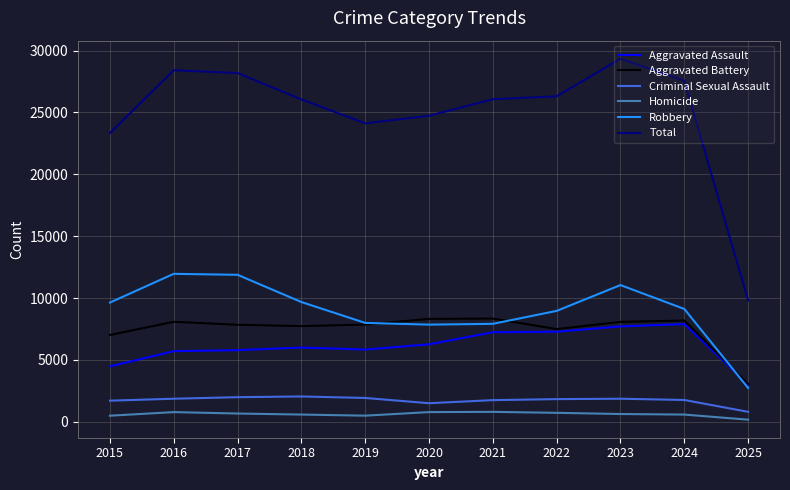

Rank the series at 2018 from highest to lowest value.

Total, Robbery, Aggravated Battery, Aggravated Assault, Criminal Sexual Assault, Homicide